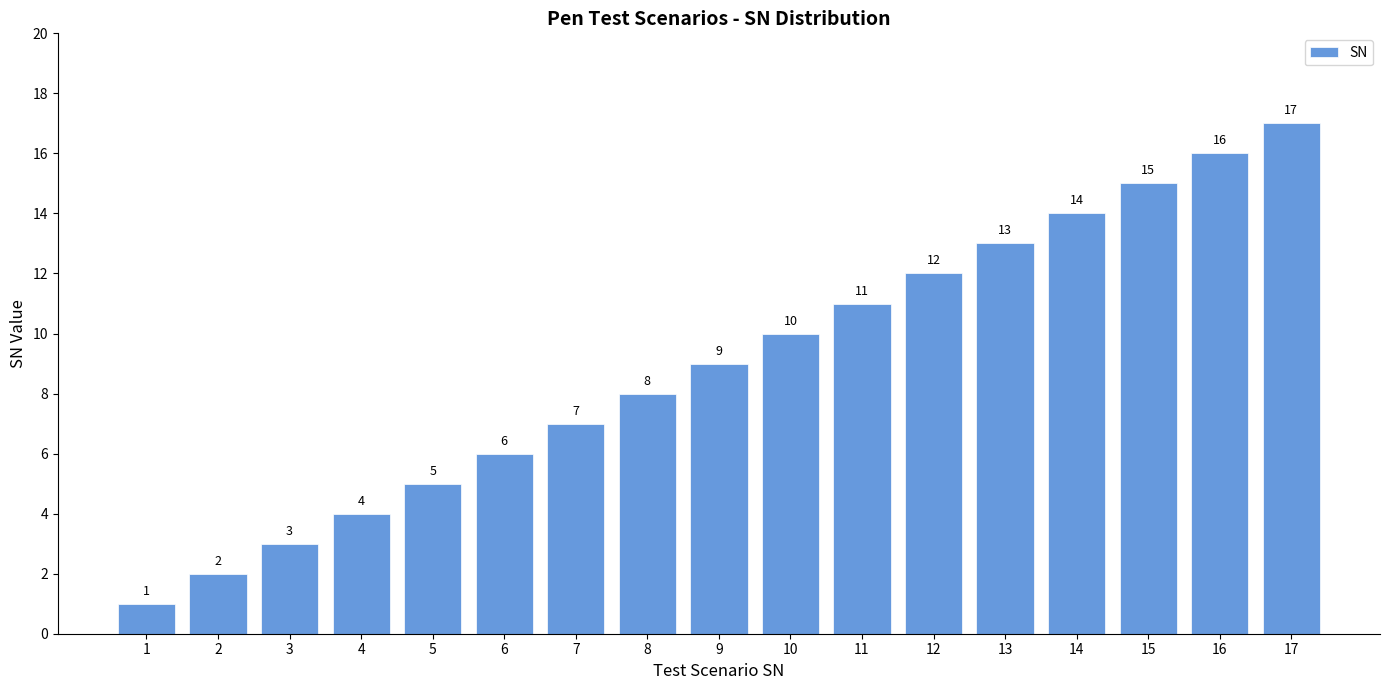

What is the value of the 14th bar from the left?

14